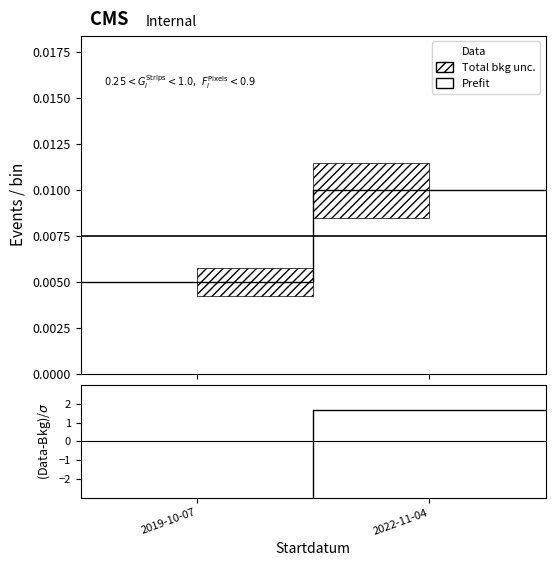

At which label does (Data-Bkg)/σ reach its peak?

2022-11-04